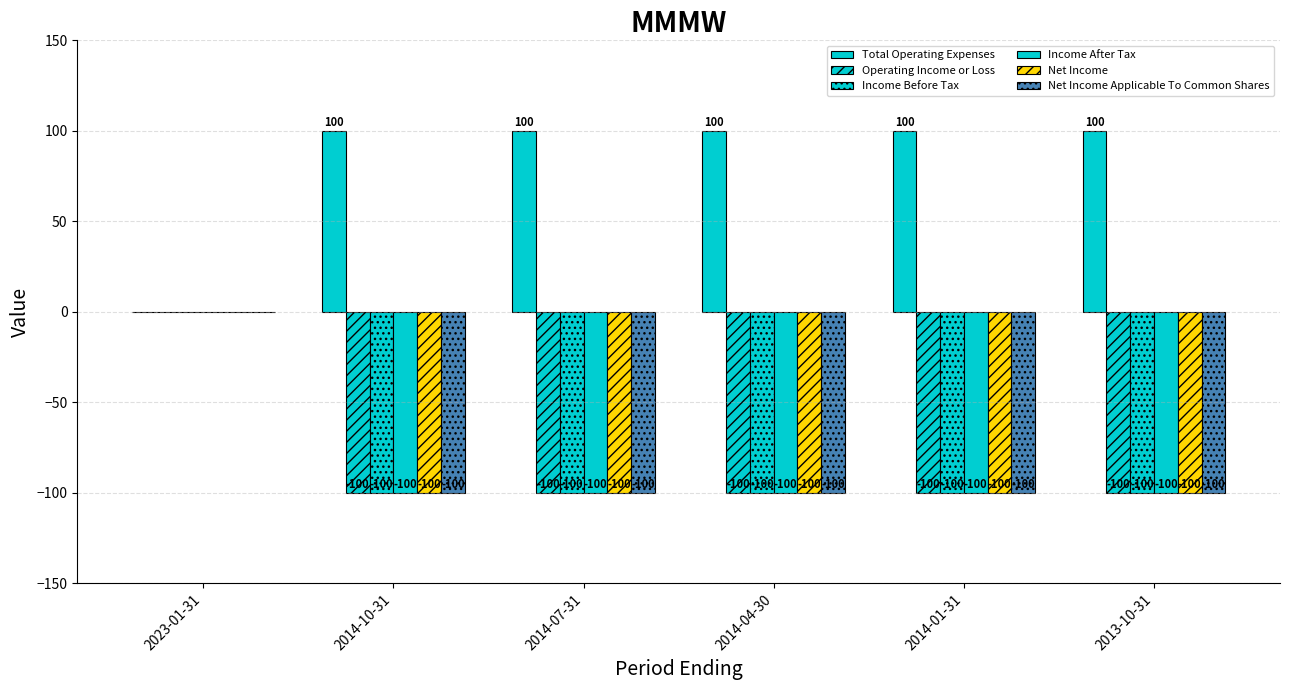

The value of Net Income Applicable To Common Shares at 2014-04-30 is -41. True or false?

False